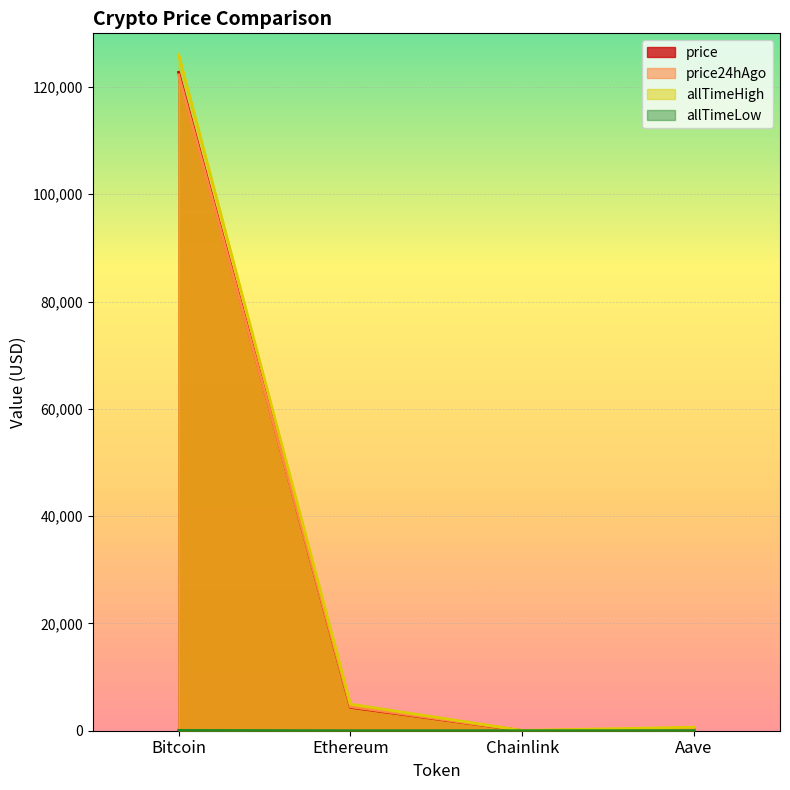

True or false: allTimeLow has more than 2 interior local peaks.

False